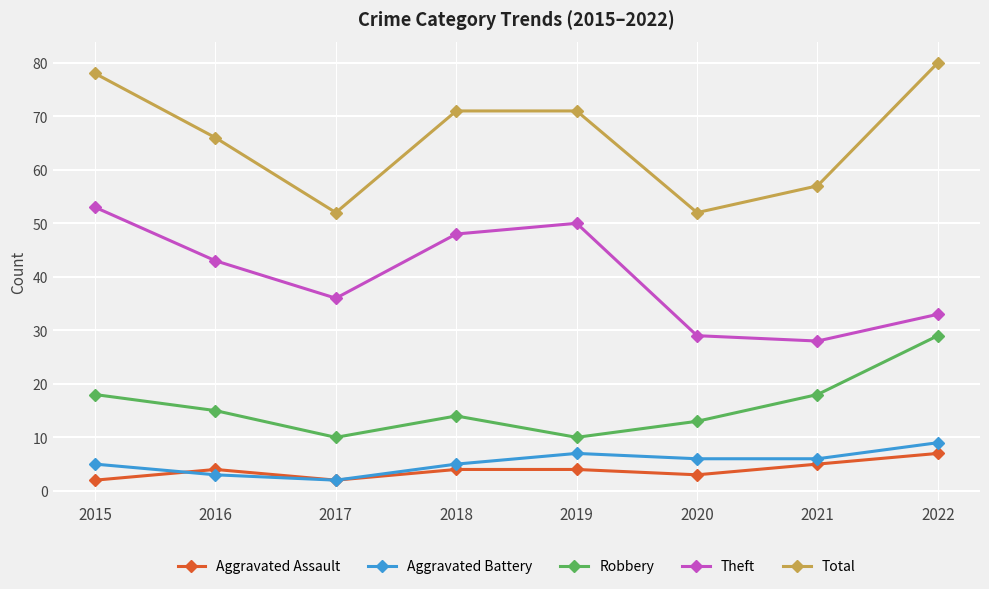

Read the Aggravated Assault value at 2021.

5